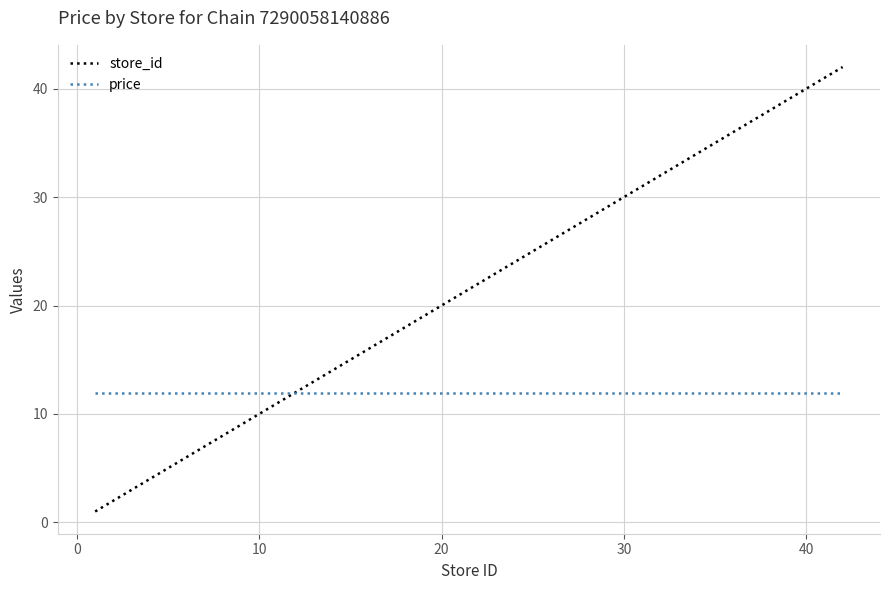

What is the maximum value for store_id?

42.0